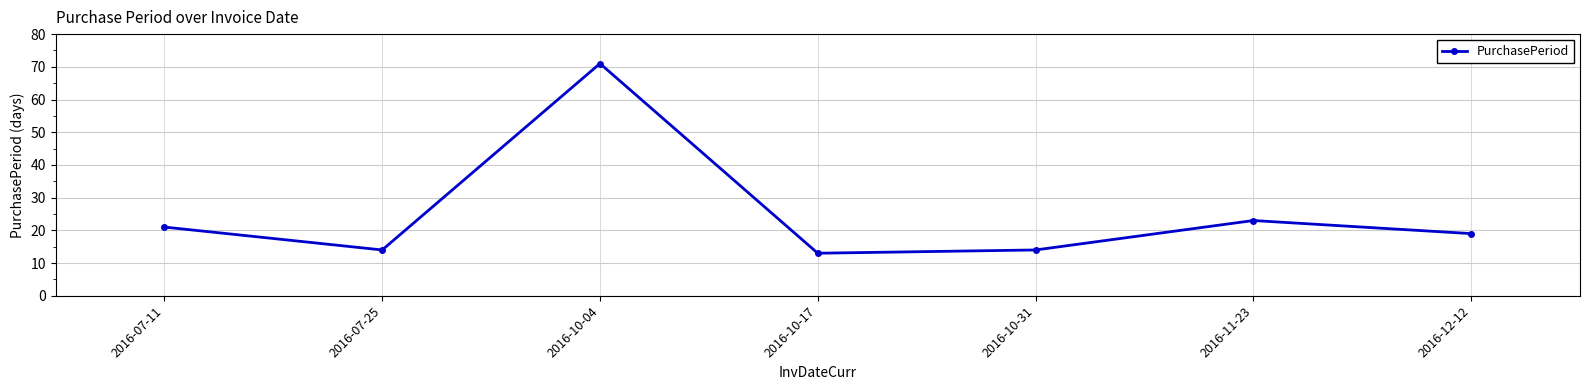

Does the chart have visible grid lines?

Yes